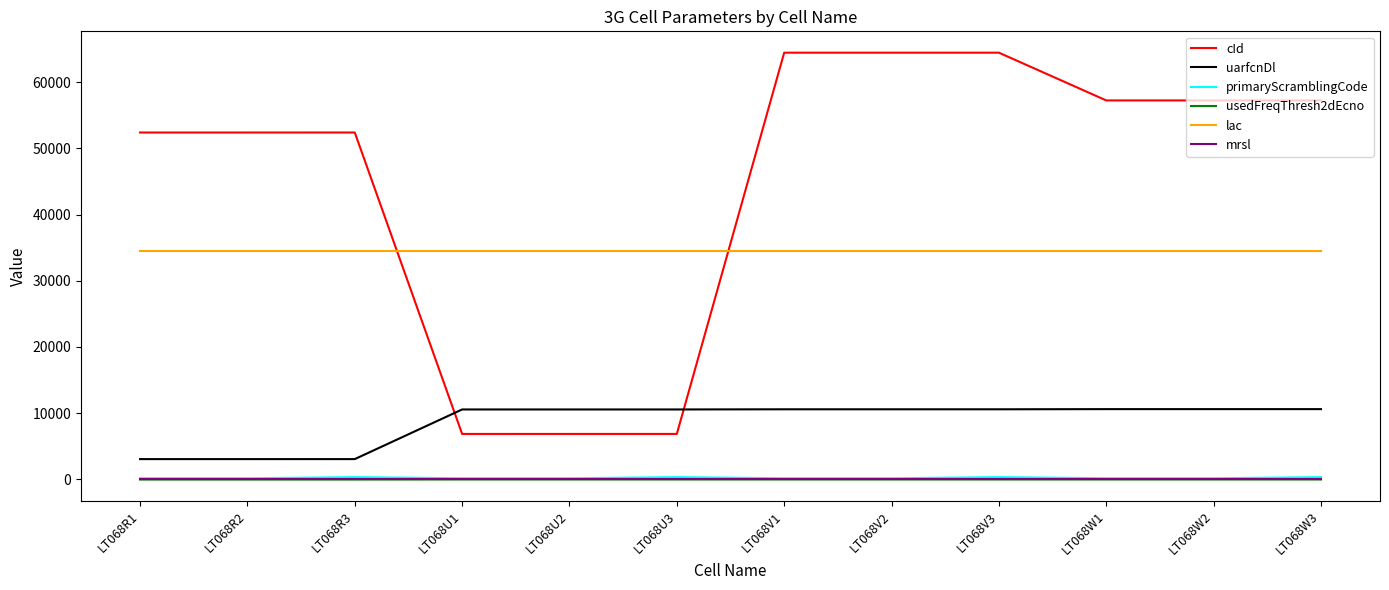

Is the value of lac at LT068U3 greater than the value of usedFreqThresh2dEcno at LT068V3?

Yes